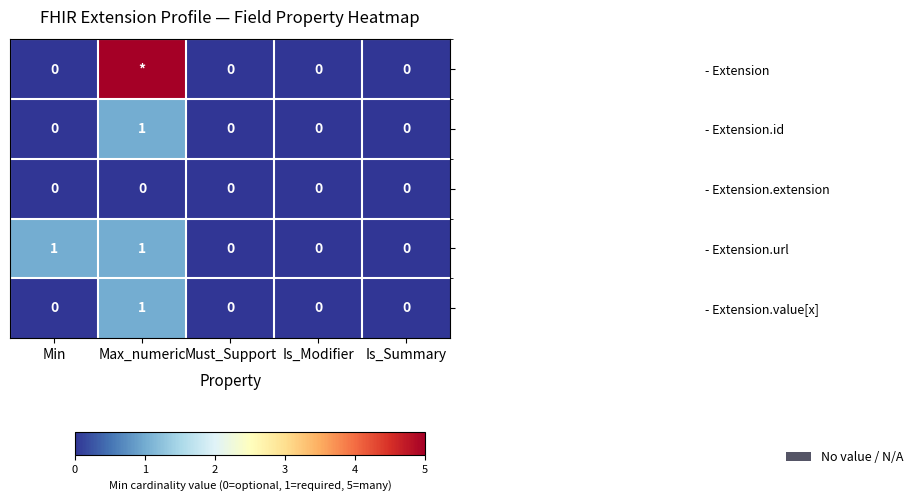

Between Min and Must_Support, which series saw the biggest shift?

- Extension.url